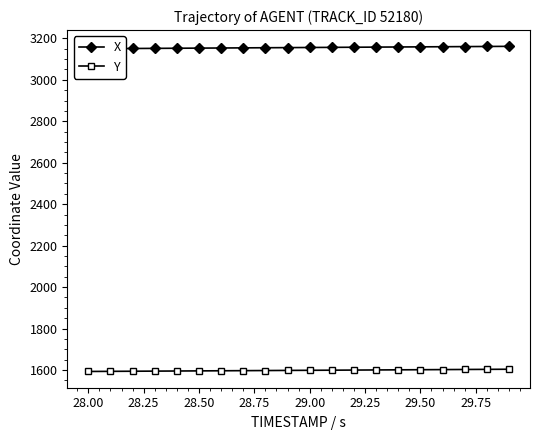

True or false: Y and X intersect in this chart.

False